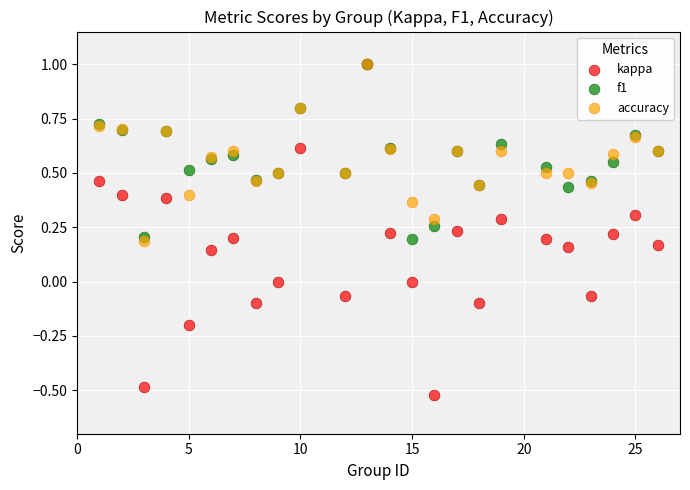

What are all the series names shown in the legend?

kappa, f1, accuracy